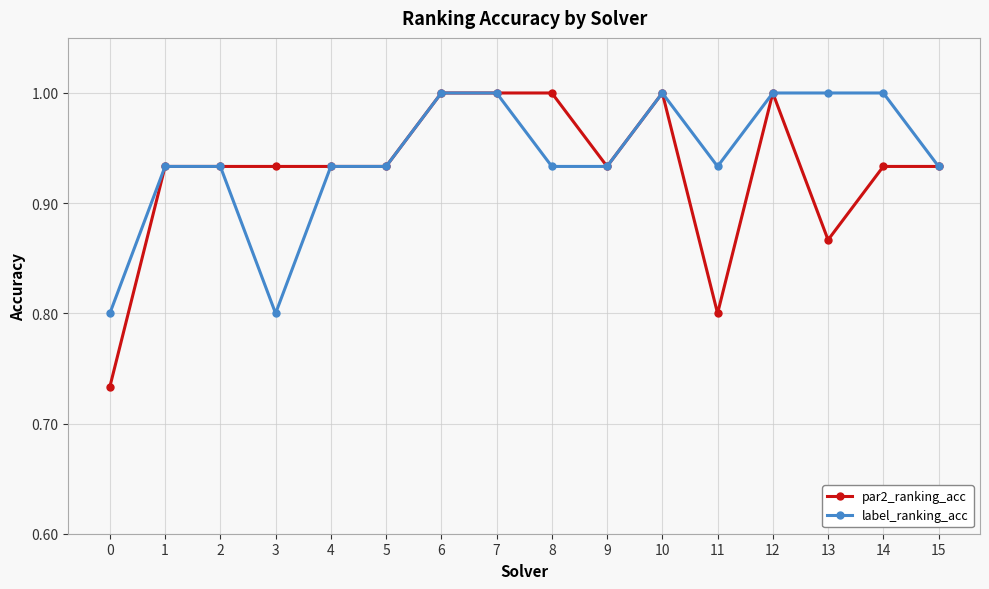

Does the chart have visible grid lines?

Yes